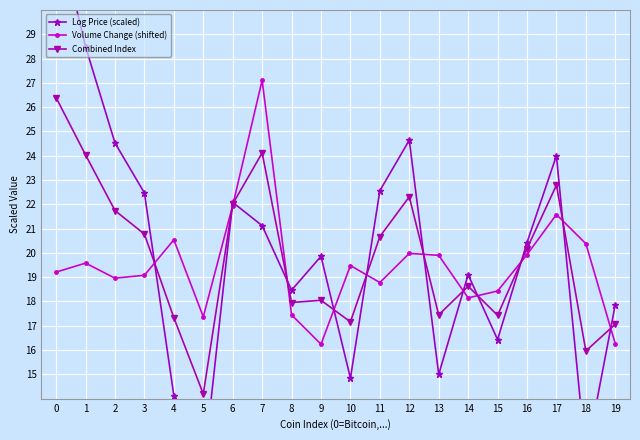

The Combined Index series shows 25.6 at 13. True or false?

False